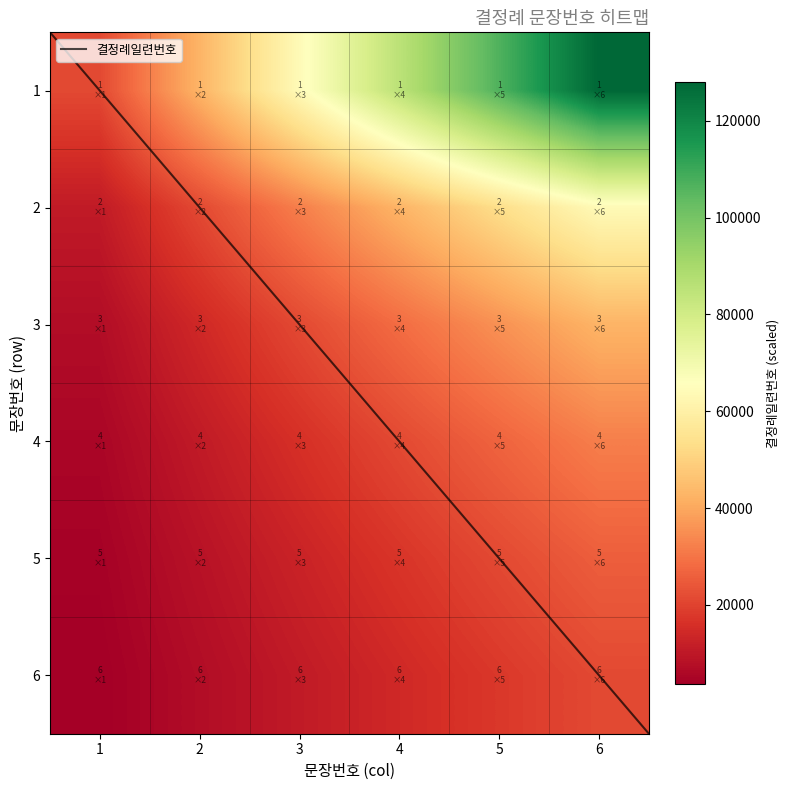

What is the average value of the 5 series?

14943.7